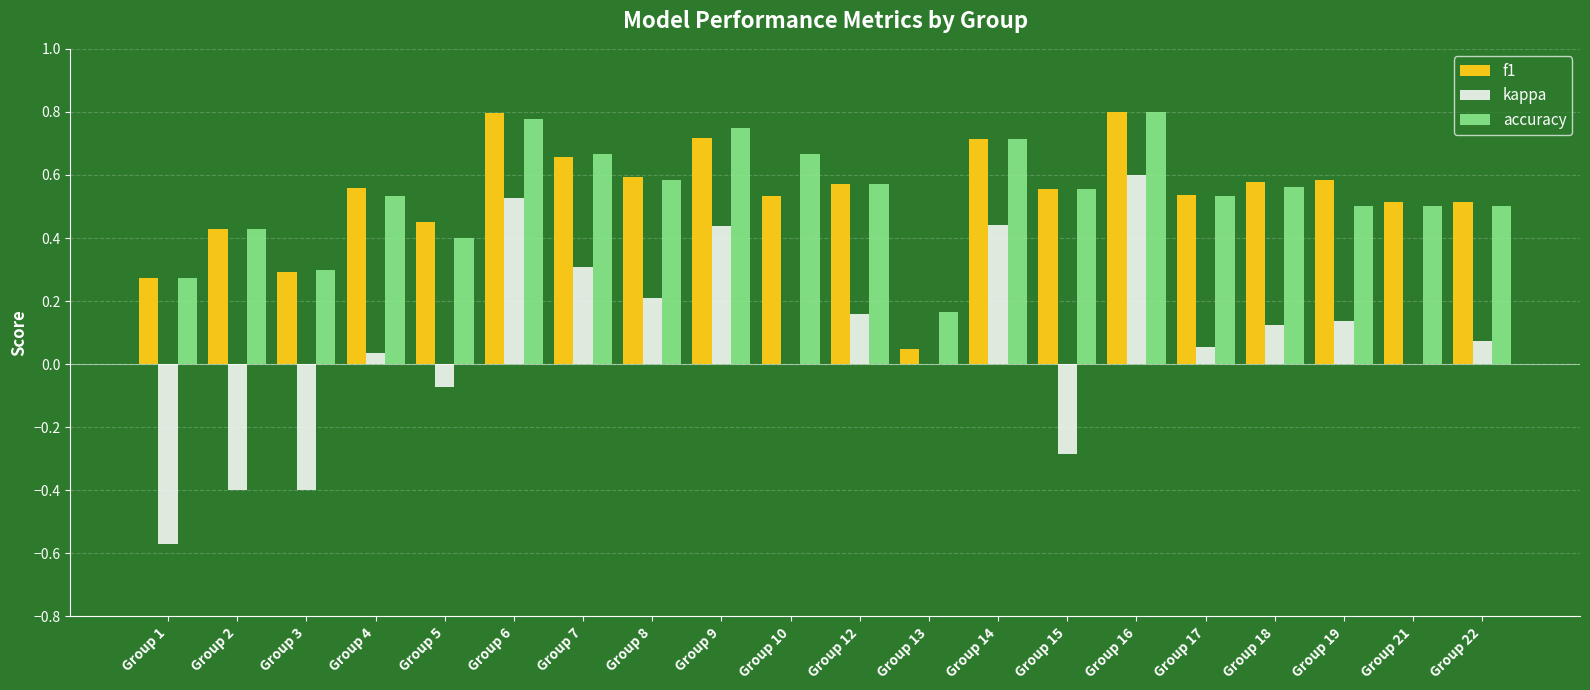

Between Group 2 and Group 22, which series saw the biggest shift?

kappa